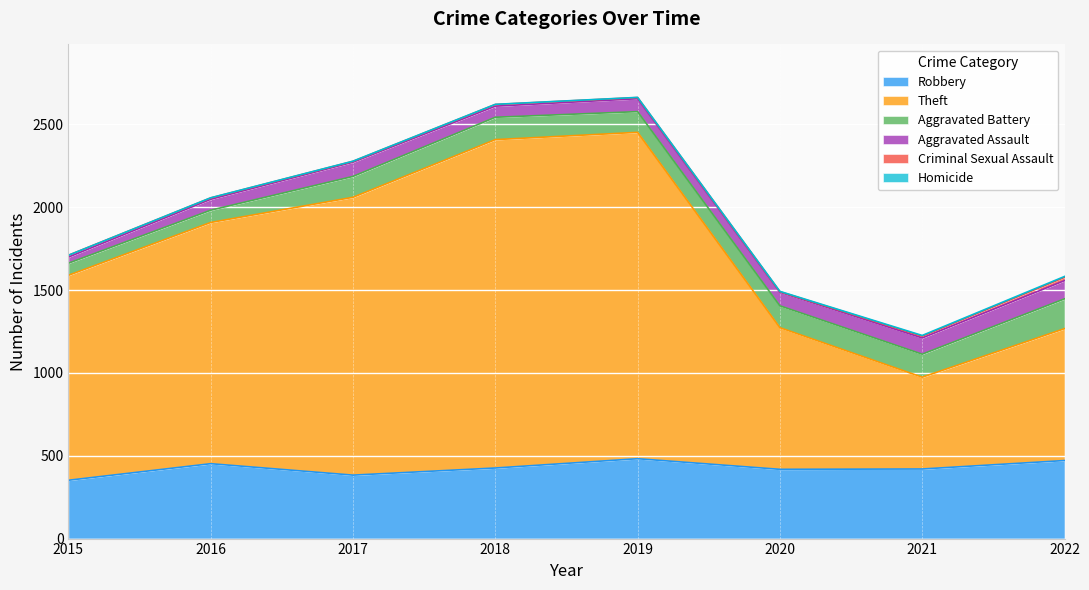

How many values in the Criminal Sexual Assault series are below 10?

4